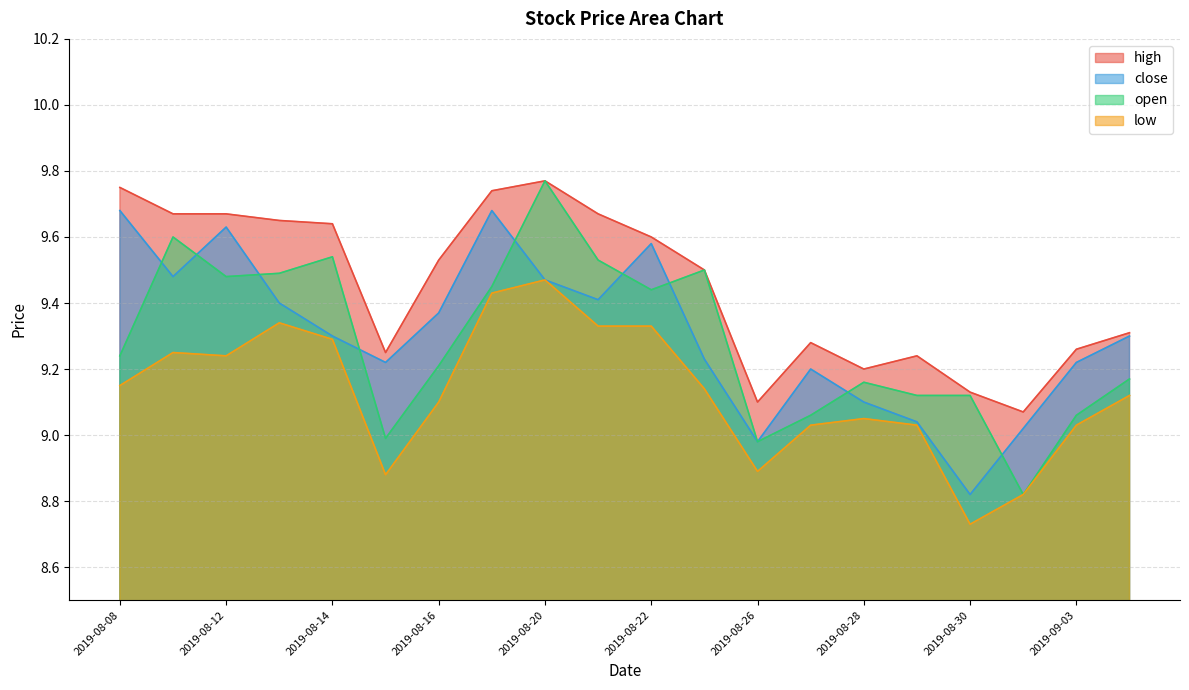

Does the chart have visible grid lines?

Yes